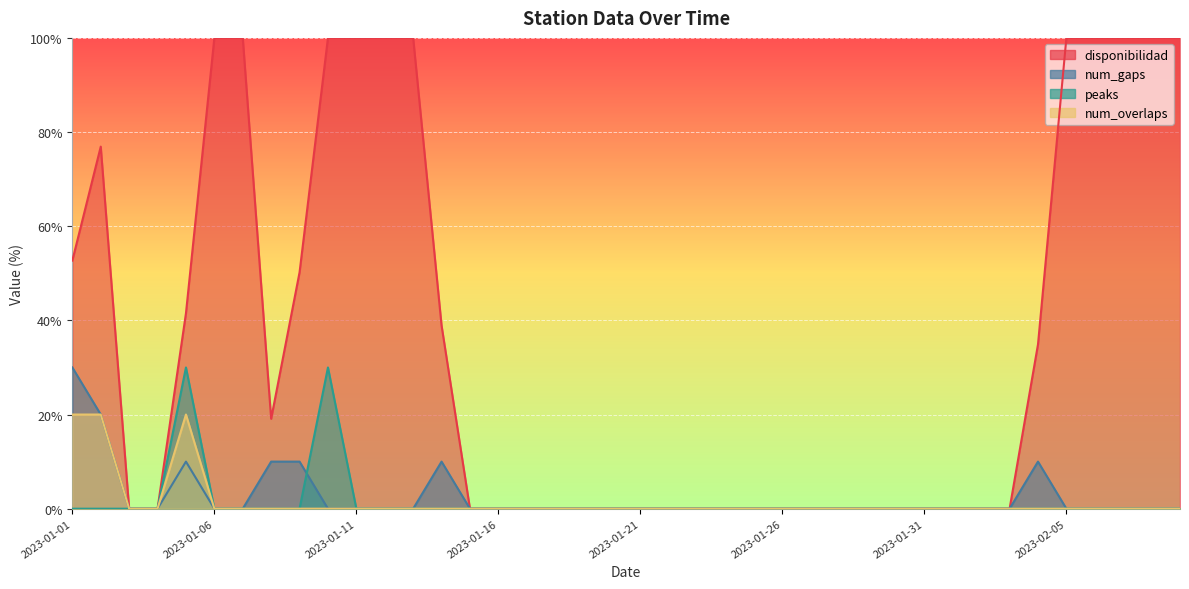

Reading left to right, list all the values displayed in this chart.

disponibilidad: 52.7	76.9	0.0	0.0	41.5	100.0	100.0	19.1	50.2	100.0	100.0	100.0	100.0	38.9	0.0	0.0	0.0	0.0	0.0	0.0	0.0	0.0	0.0	0.0	0.0	0.0	0.0	0.0	0.0	0.0	0.0	0.0	0.0	0.0	34.9	100.0	100.0	100.0	100.0	100.0
num_gaps: 30.0	20.0	0.0	0.0	10.0	0.0	0.0	10.0	10.0	0.0	0.0	0.0	0.0	10.0	0.0	0.0	0.0	0.0	0.0	0.0	0.0	0.0	0.0	0.0	0.0	0.0	0.0	0.0	0.0	0.0	0.0	0.0	0.0	0.0	10.0	0.0	0.0	0.0	0.0	0.0
peaks: 0.0	0.0	0.0	0.0	30.0	0.0	0.0	0.0	0.0	30.0	0.0	0.0	0.0	0.0	0.0	0.0	0.0	0.0	0.0	0.0	0.0	0.0	0.0	0.0	0.0	0.0	0.0	0.0	0.0	0.0	0.0	0.0	0.0	0.0	0.0	0.0	0.0	0.0	0.0	0.0
num_overlaps: 20.0	20.0	0.0	0.0	20.0	0.0	0.0	0.0	0.0	0.0	0.0	0.0	0.0	0.0	0.0	0.0	0.0	0.0	0.0	0.0	0.0	0.0	0.0	0.0	0.0	0.0	0.0	0.0	0.0	0.0	0.0	0.0	0.0	0.0	0.0	0.0	0.0	0.0	0.0	0.0